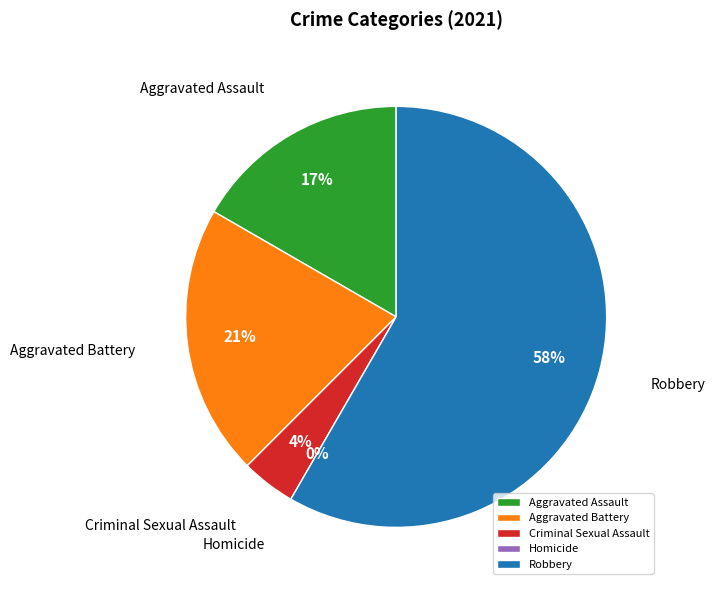

What percentage is the Criminal Sexual Assault slice, to the nearest percent?

4%